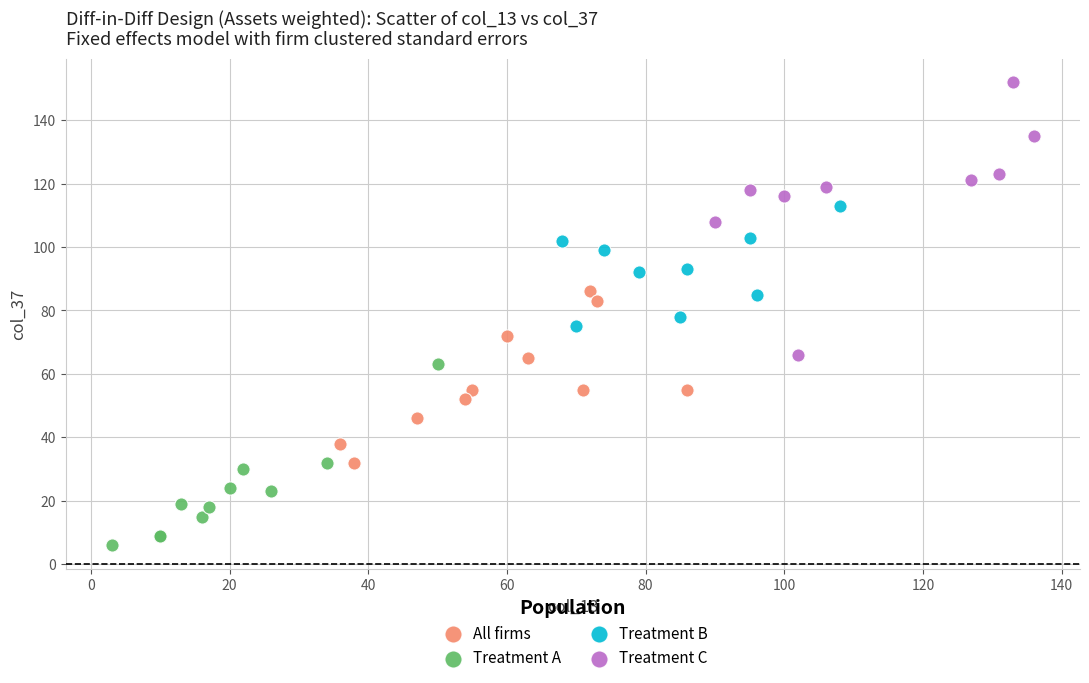

What are all the series names shown in the legend?

All firms, Treatment A, Treatment B, Treatment C